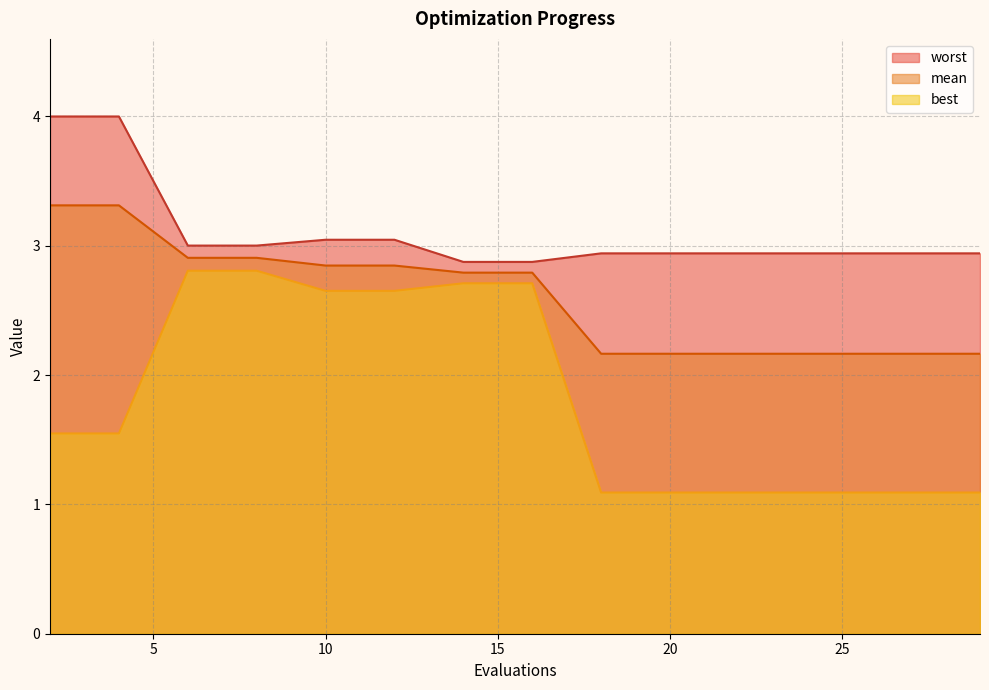

What is the value of the worst point at the 4th from the left?

3.0